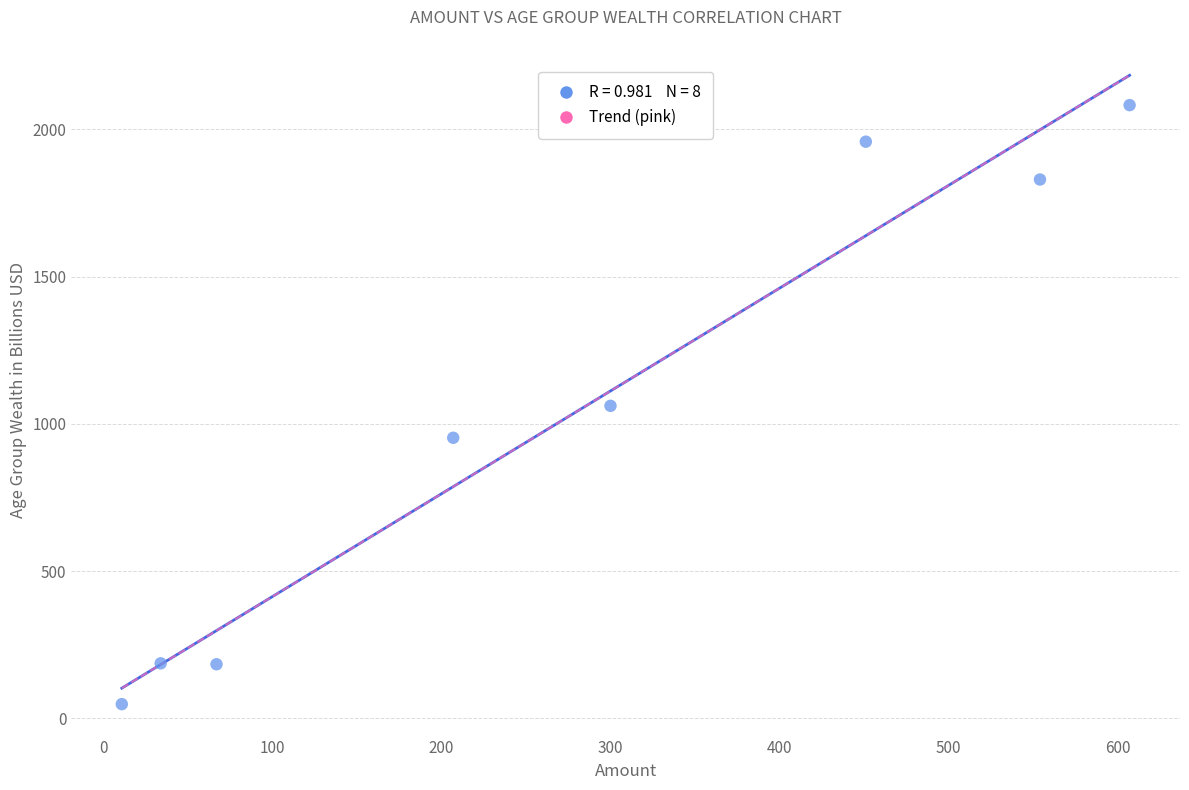

What is the average X value?

278.9